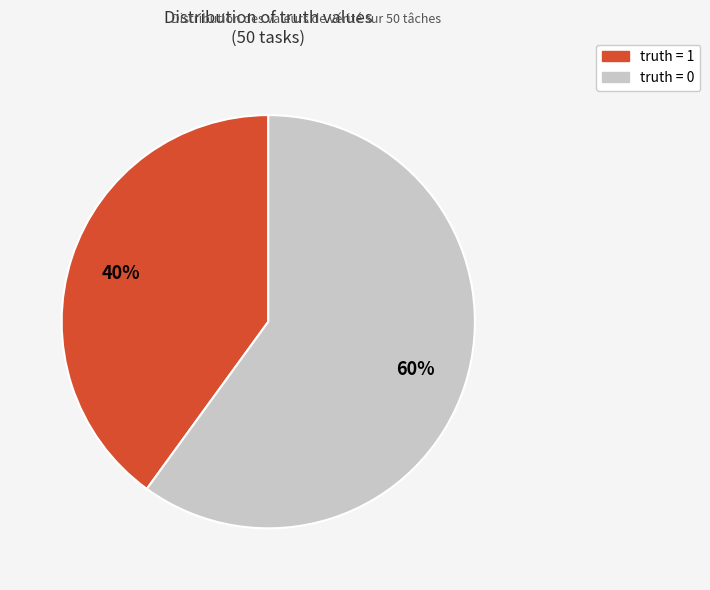

Do truth = 0 and truth = 1 together represent more than half of the pie?

Yes